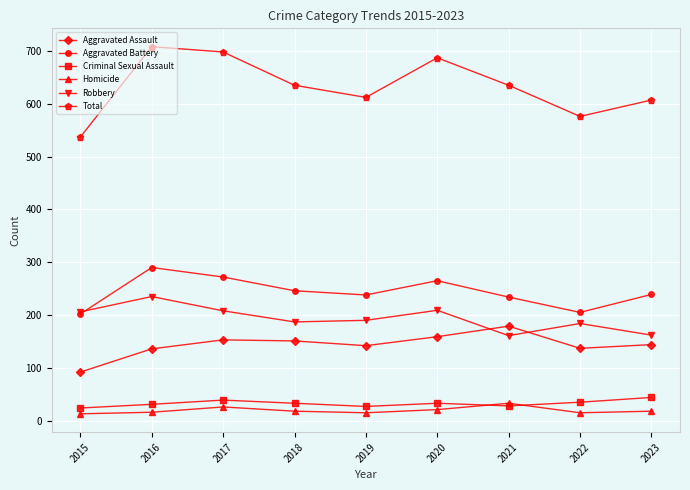

What is the minimum value shown in the chart?

13